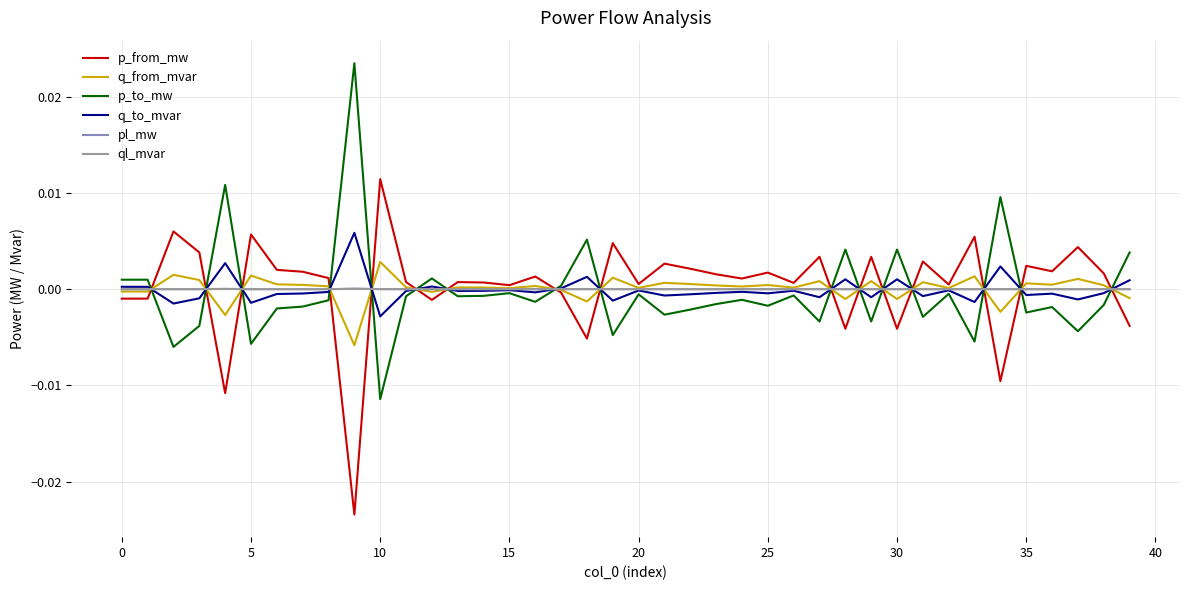

Does the chart have visible grid lines?

Yes